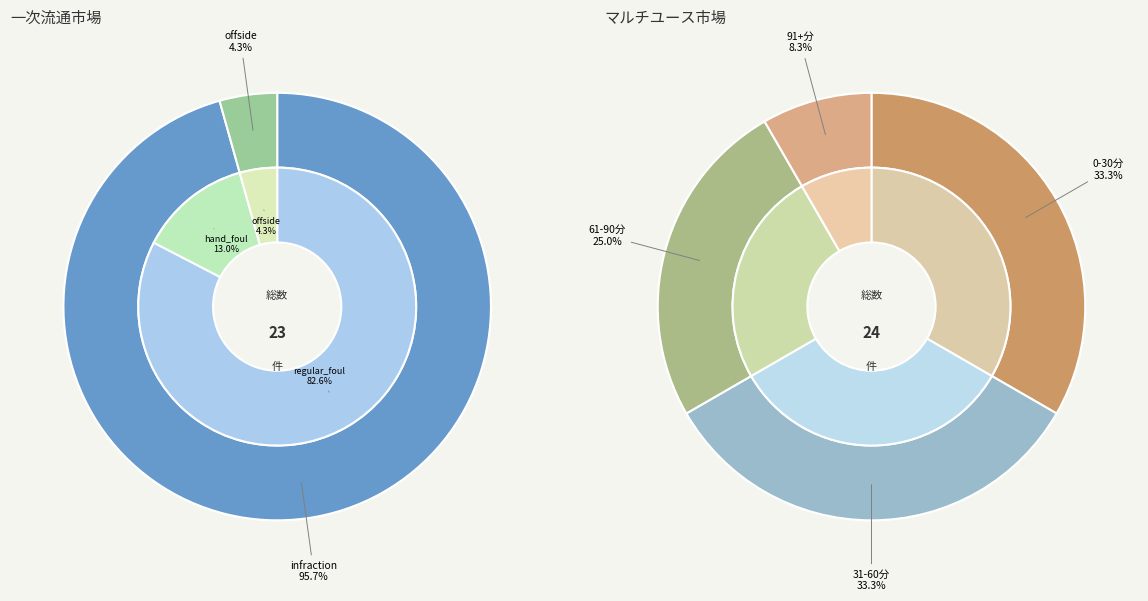

What percentage is the offside slice, to the nearest percent?

4%